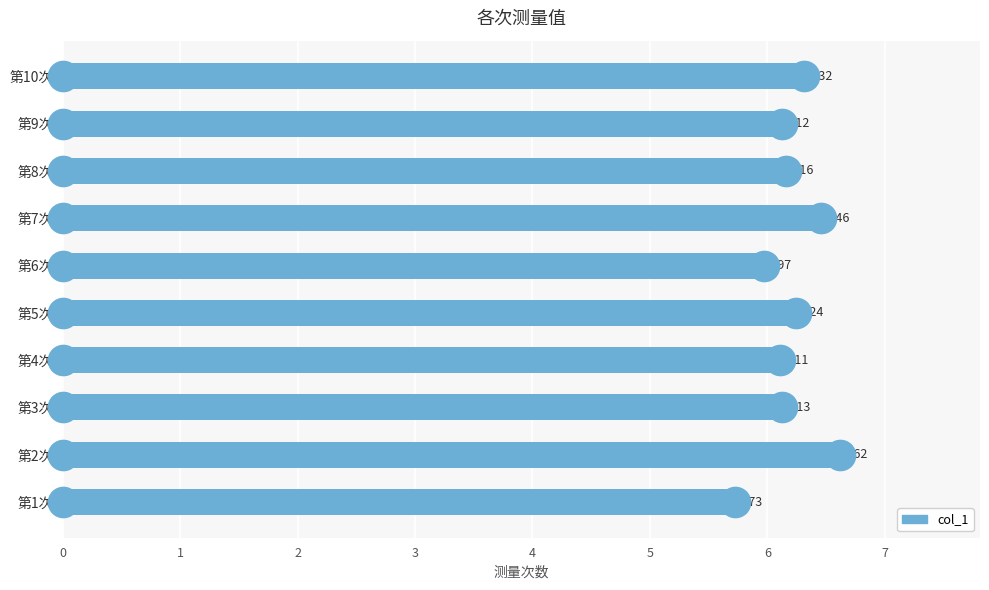

List the labels in order of value, smallest first.

第1次, 第6次, 第4次, 第9次, 第3次, 第8次, 第5次, 第10次, 第7次, 第2次